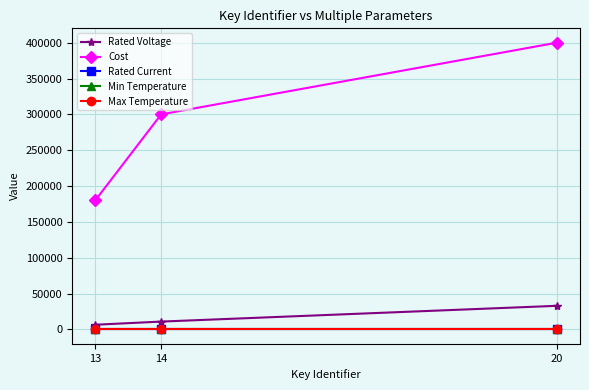

The value of Cost at 20 is 261600. True or false?

False